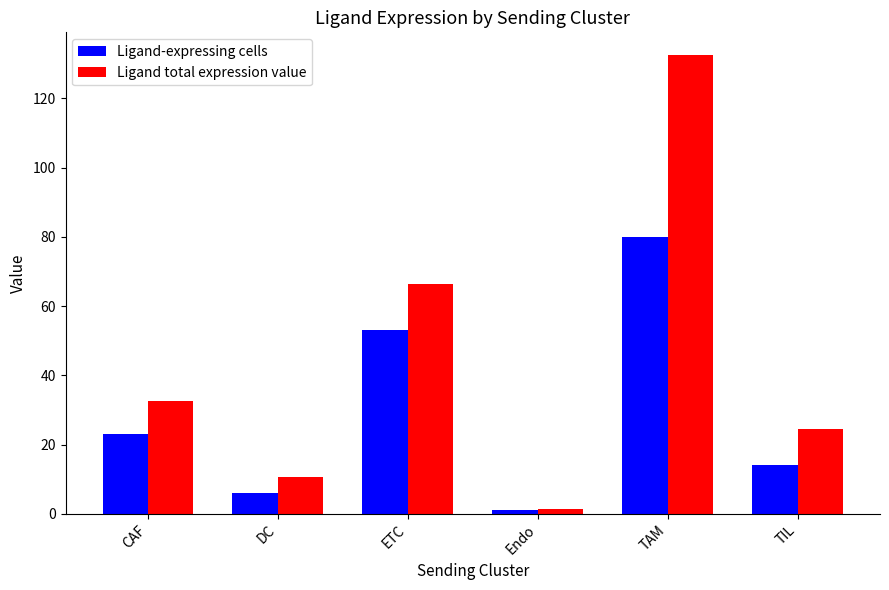

What is the total value across all series at Endo?

2.5